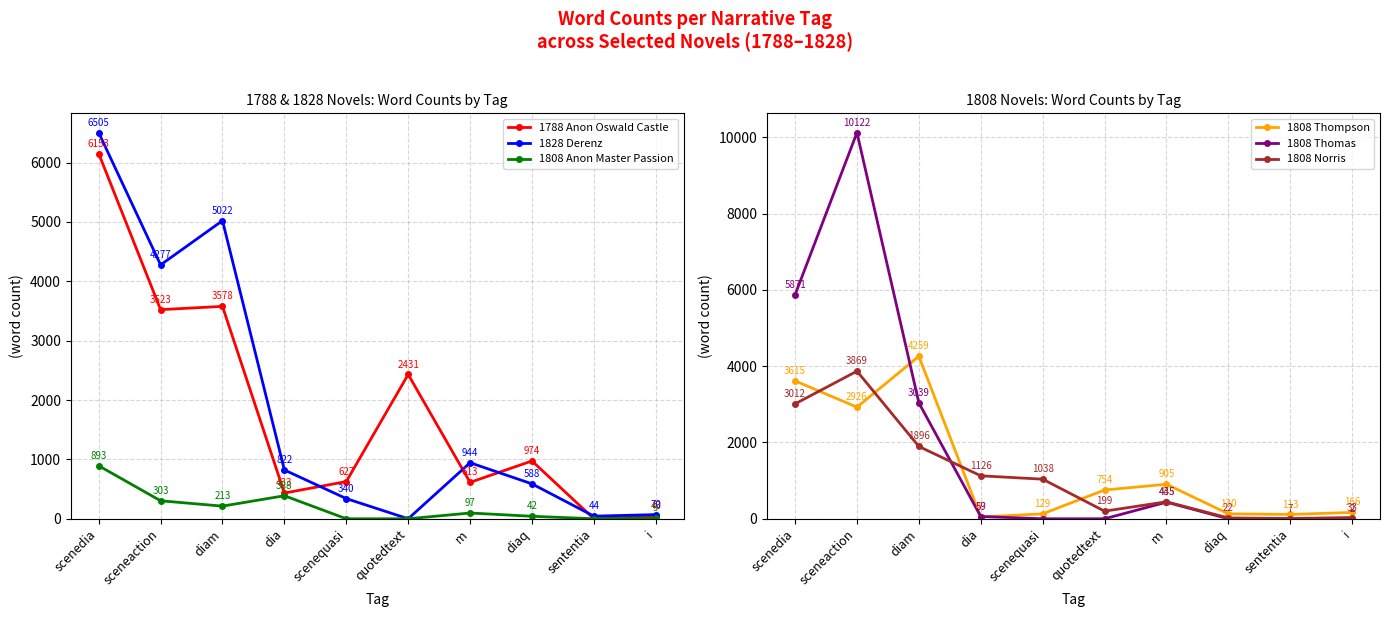

Reading left to right, list all the values displayed in this chart.

1788 Anon Oswald Castle: 6153	3523	3578	433	627	2431	613	974	0	43
1828 Derenz: 6505	4277	5022	822	340	0	944	588	44	70
1808 Anon Master Passion: 893	303	213	388	0	0	97	42	0	9
1808 Thompson: 3615	2926	4259	47	129	754	905	130	113	166
1808 Thomas: 5871	10122	3039	59	0	0	435	0	0	2
1808 Norris: 3012	3869	1896	1126	1038	199	445	22	7	33